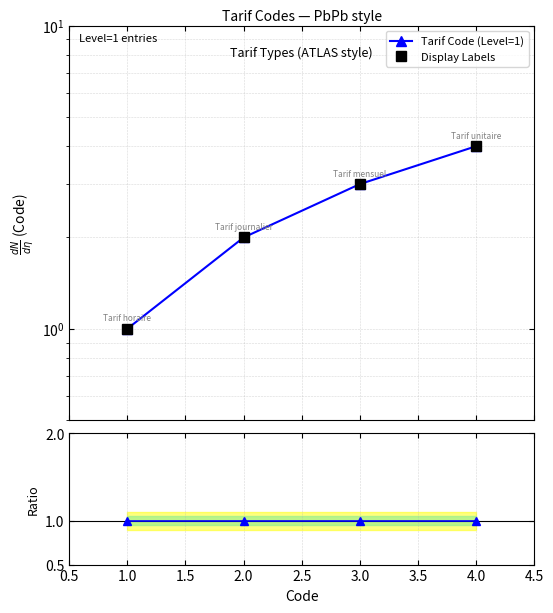

True or false: Tarif Code (Level=1) and Ratio to Code[1] cross at least once.

False